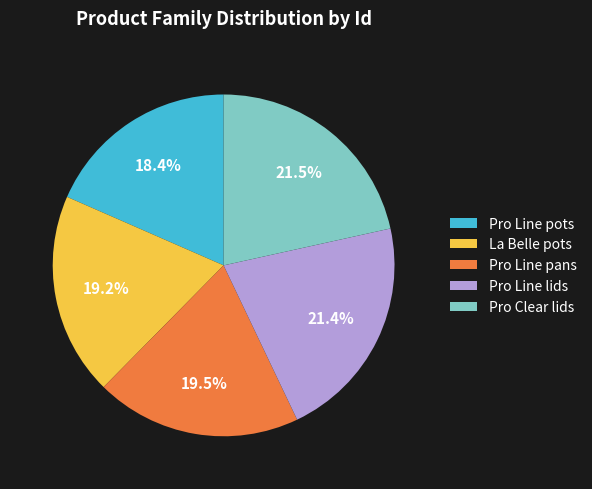

How many slices are in this pie chart?

5